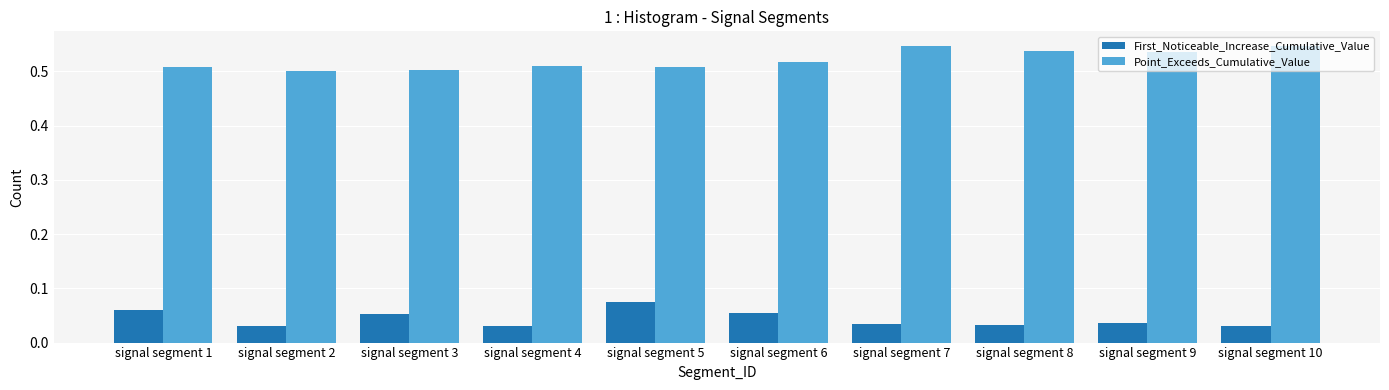

Which series has the largest total across all categories?

Point_Exceeds_Cumulative_Value